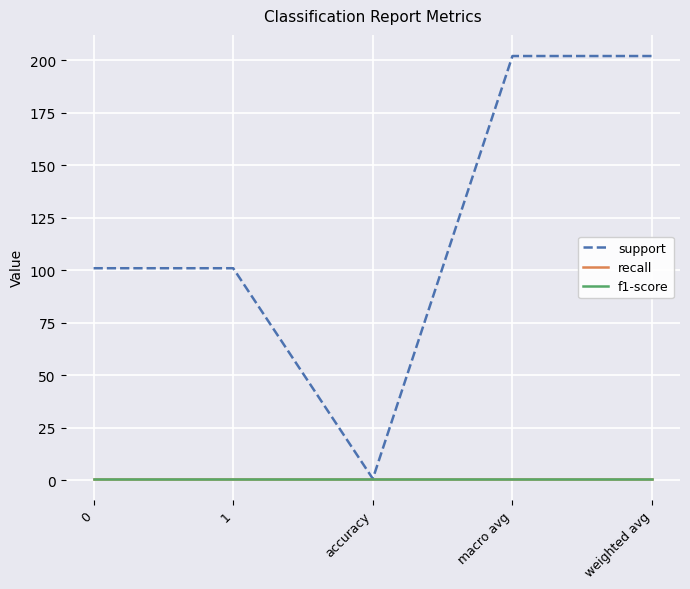

True or false: f1-score has more than 2 interior local peaks.

False